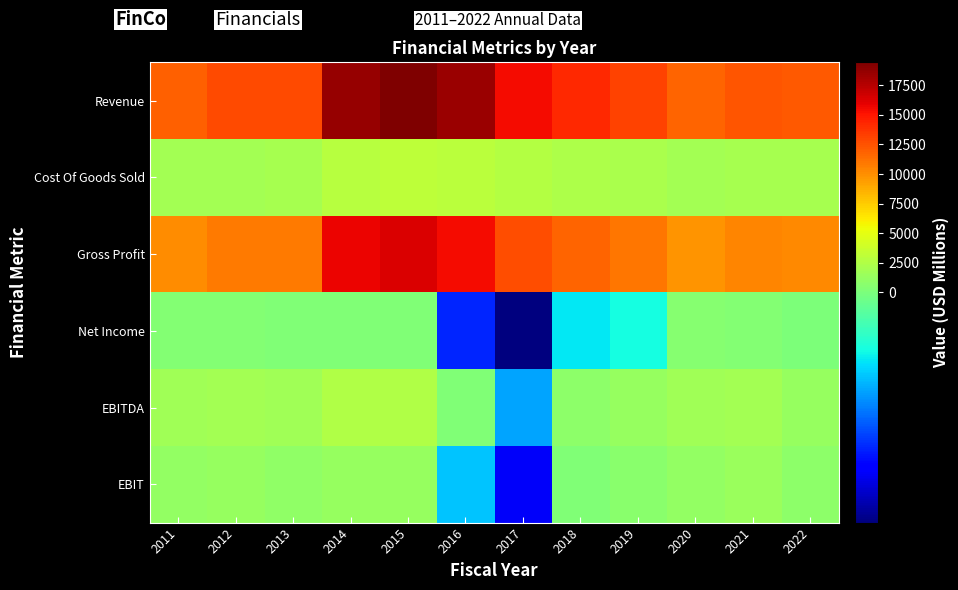

What is the smallest value displayed?

-2384.0